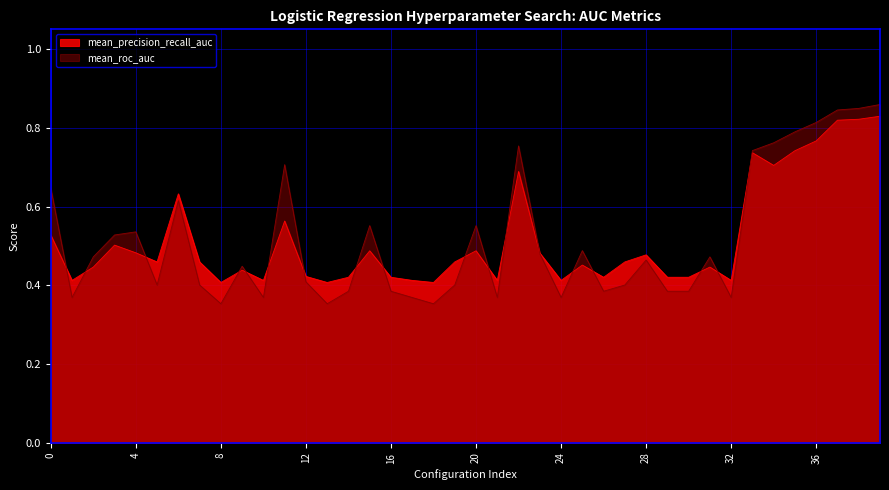

True or false: mean_precision_recall_auc has more than 1 interior local peaks.

True